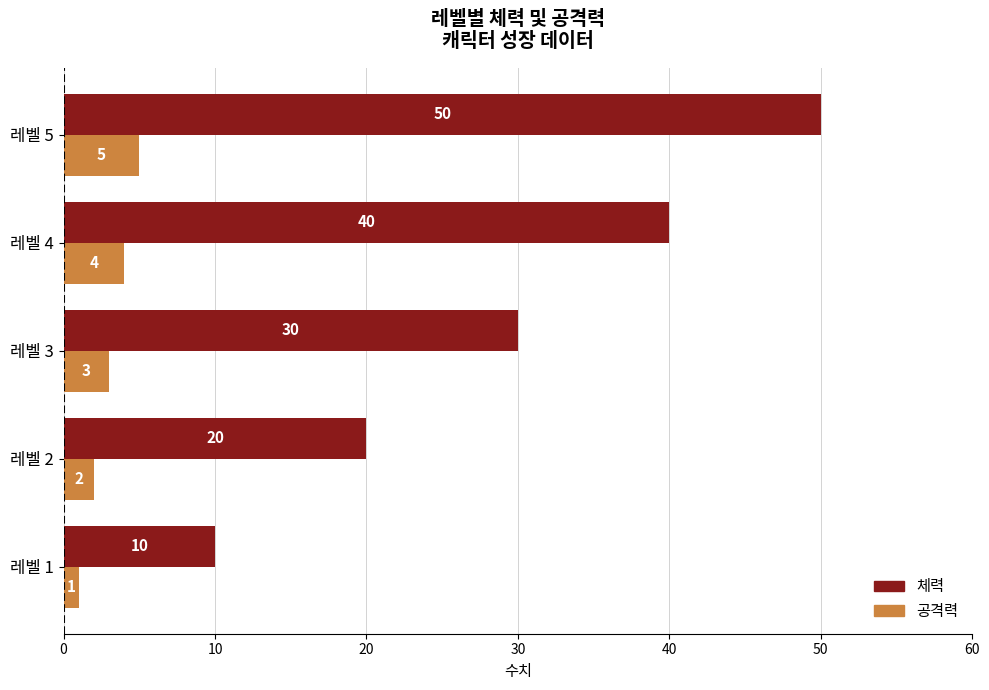

Is it true that 공격력 equals 1 at 레벨 1?

True